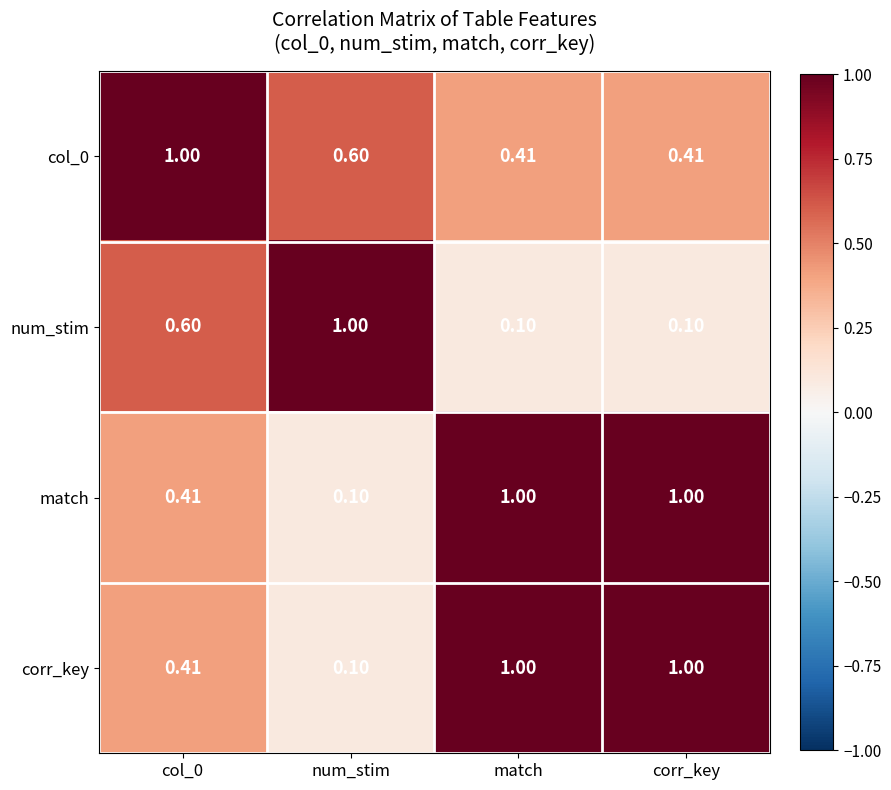

At which label is match closest to 0?

num_stim